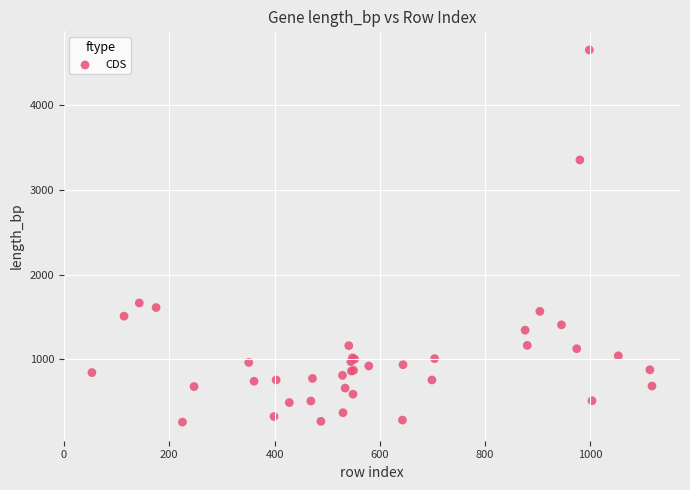

What Y value in the scatter plot is closest to 2455?

1665